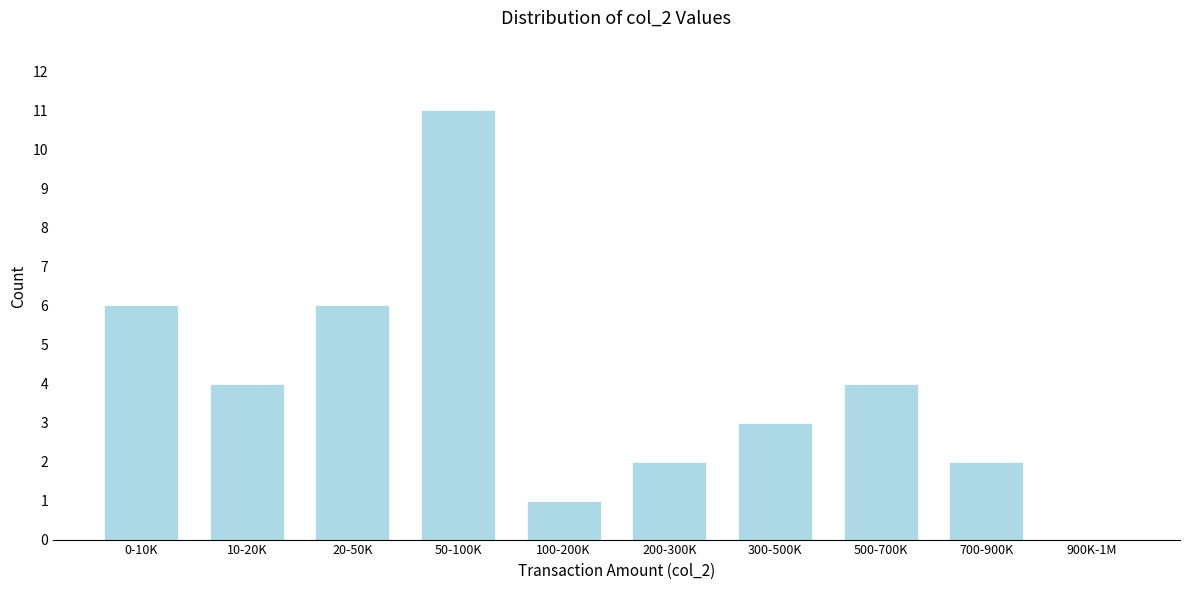

Reading left to right, extract all data points from this chart.

0-10K=6	10-20K=4	20-50K=6	50-100K=11	100-200K=1	200-300K=2	300-500K=3	500-700K=4	700-900K=2	900K-1M=0